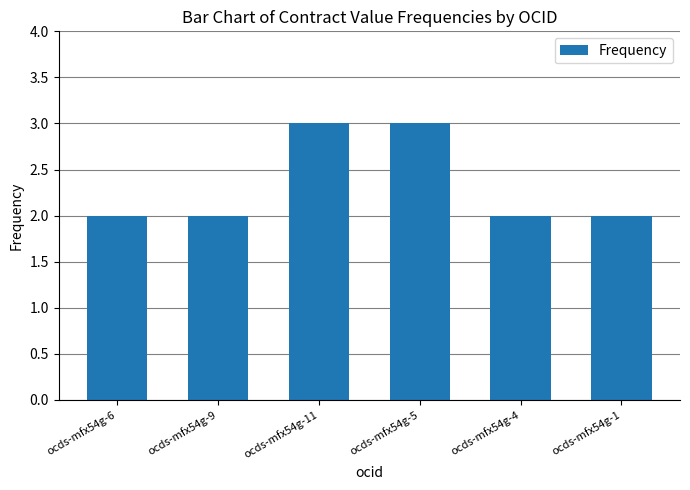

True or false: the data shows 2 at ocds-mfx54g-4.

True